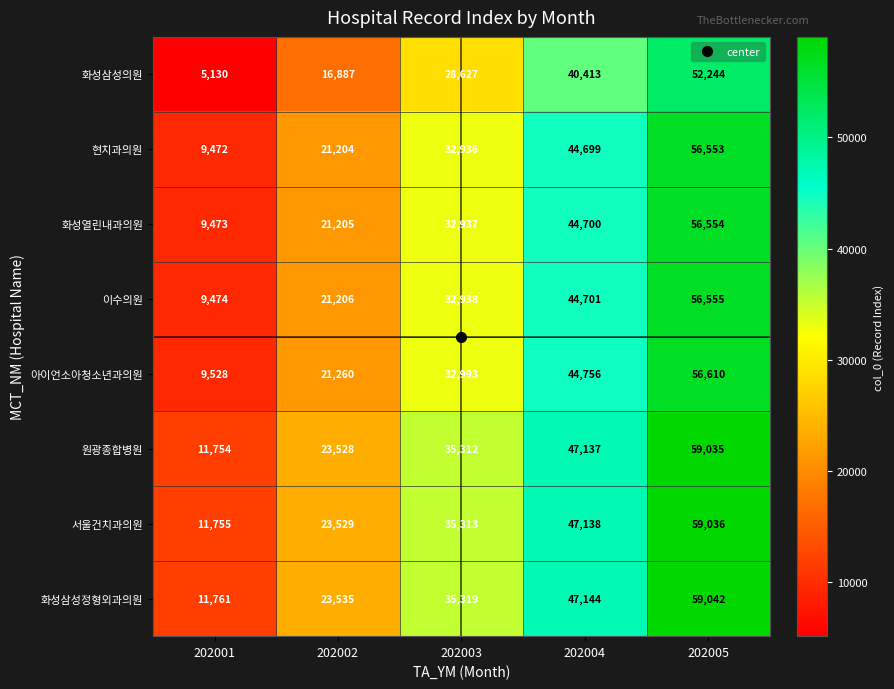

At 202001, list the series in order from largest to smallest.

화성삼성정형외과의원, 서울건치과의원, 원광종합병원, 아이언소아청소년과의원, 이수의원, 화성열린내과의원, 현치과의원, 화성삼성의원